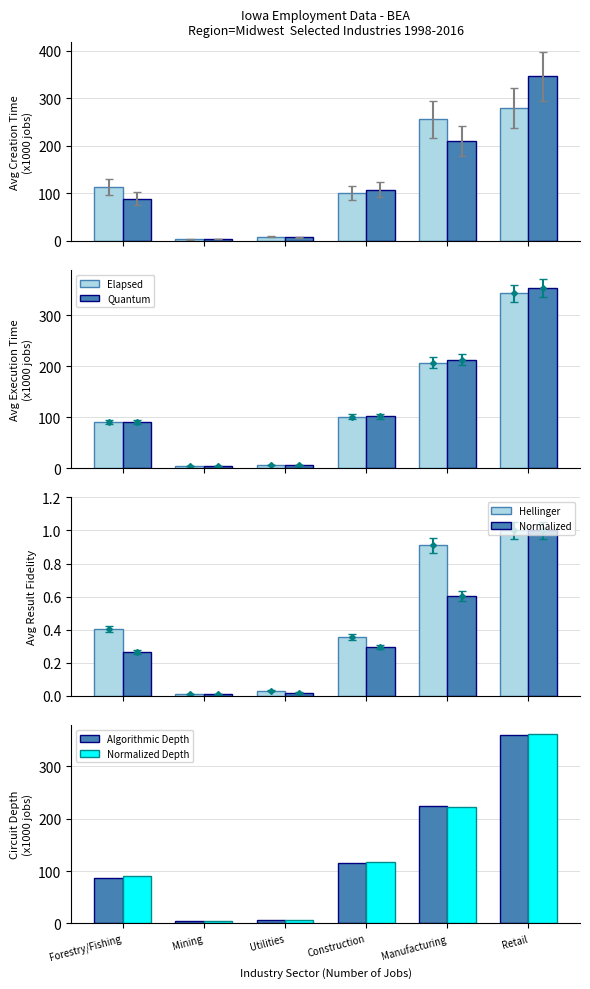

What is the total value across all series at Utilities?

27.6